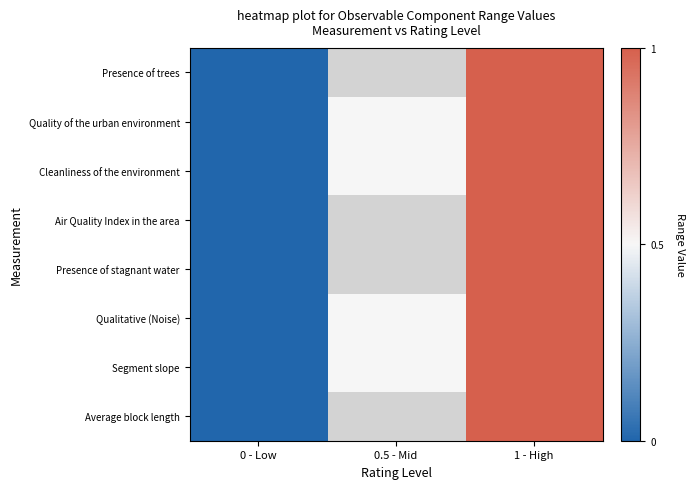

List the labels in order of Presence of stagnant water value, smallest first.

0 - Low, 0.5 - Mid, 1 - High